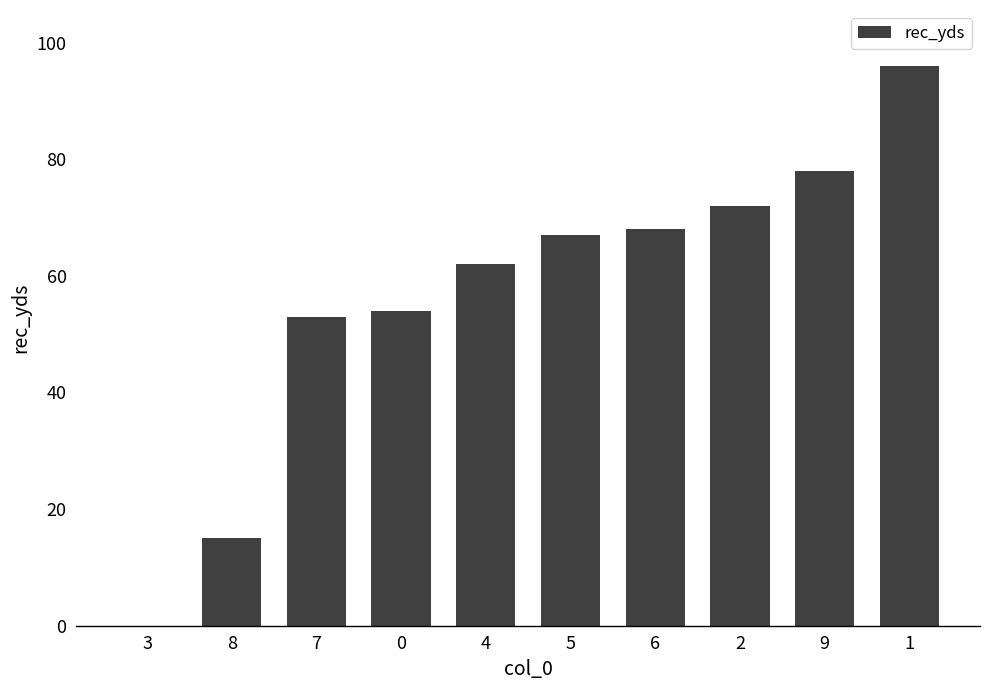

What is the ratio of the value at 0 to the value at 9?

0.7